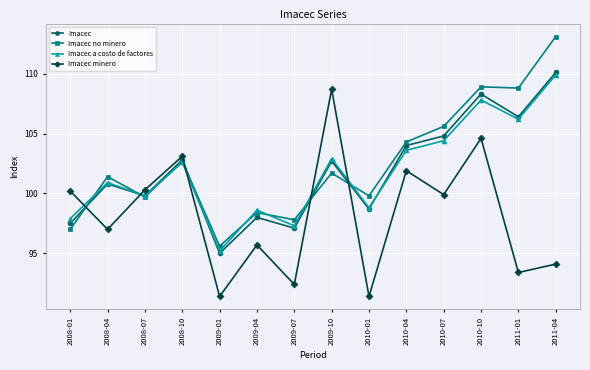

What is the difference between the maximum and minimum values in the Imacec series?

15.1